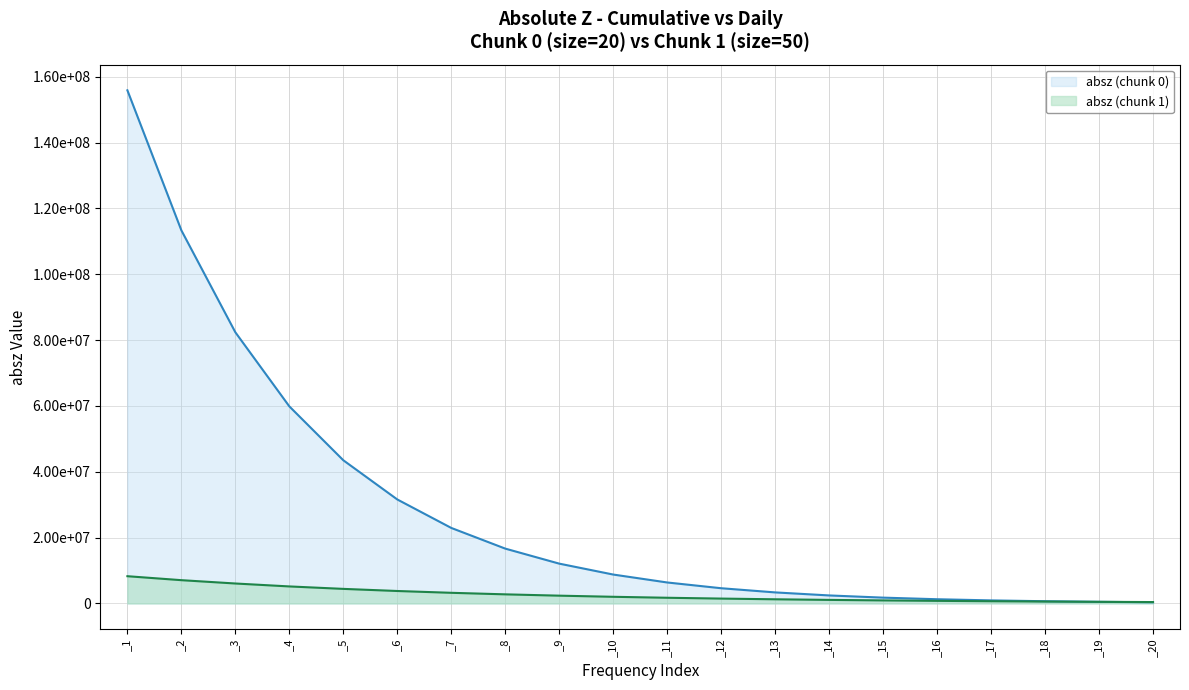

Which category has the highest value across all series?

_1